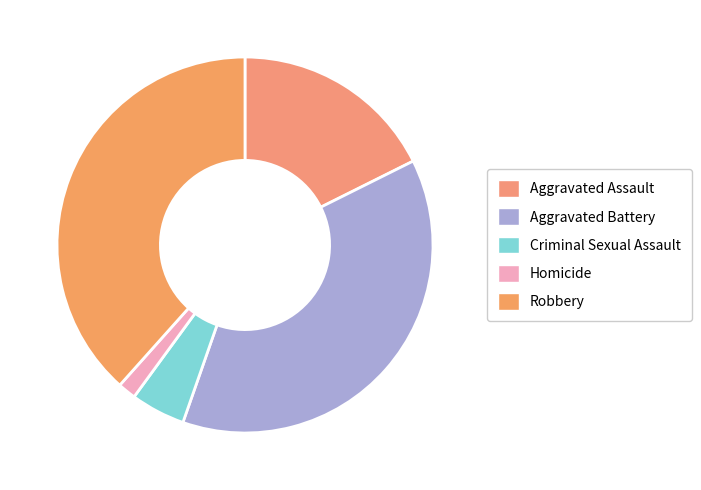

Does Homicide represent more than half of the total?

No